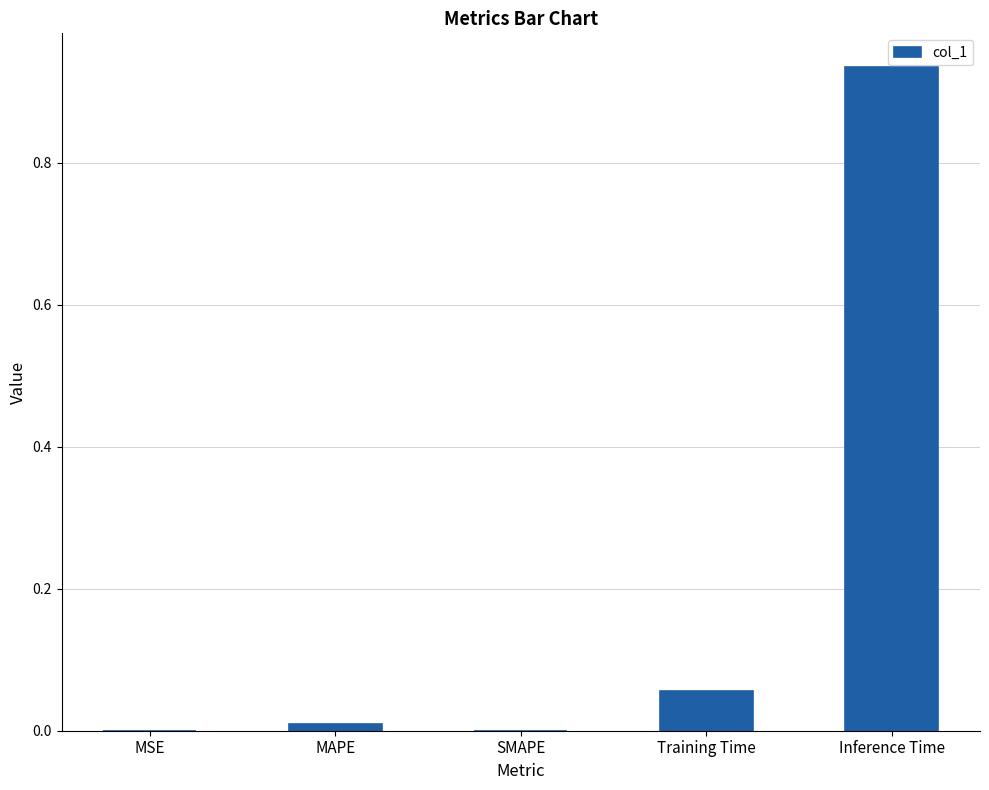

The chart shows a value of 0.0 at SMAPE. True or false?

True